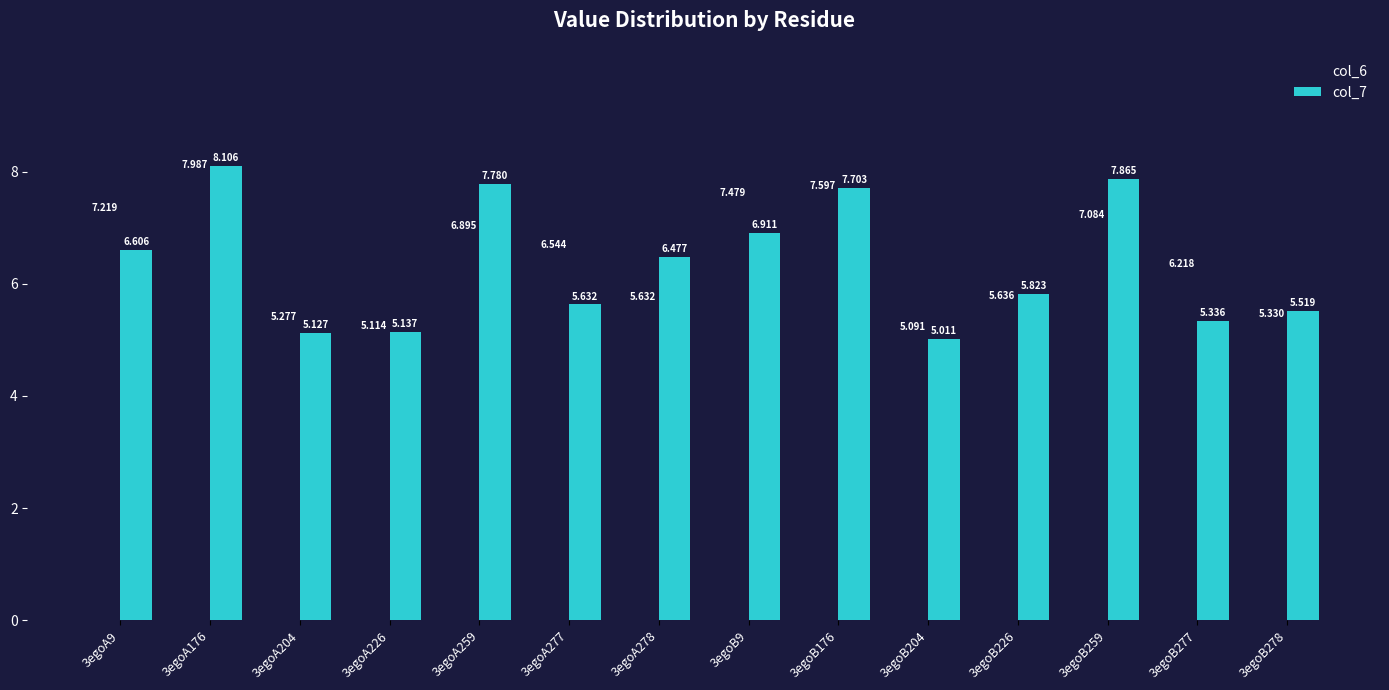

What is the sum of the col_6 values at 3egoB226 and 3egoB277?

11.9